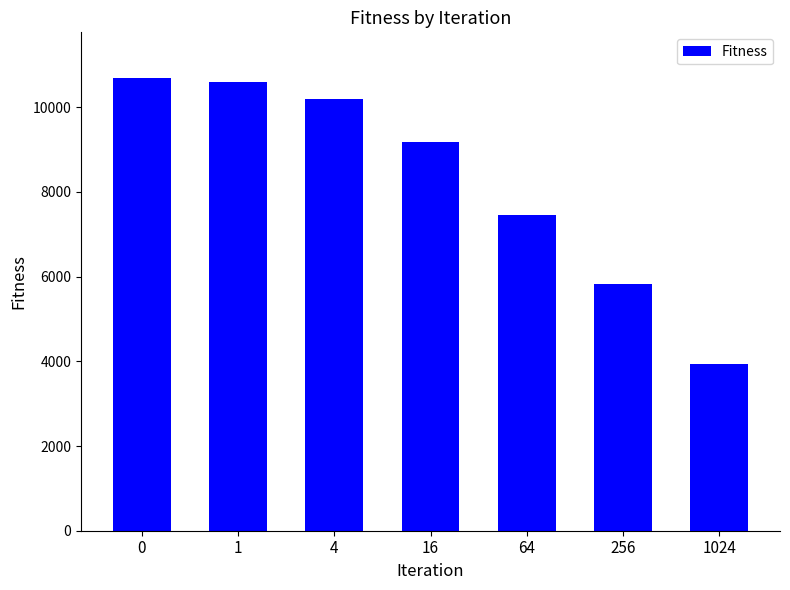

True or false: the data shows 3378.8 at 256.

False